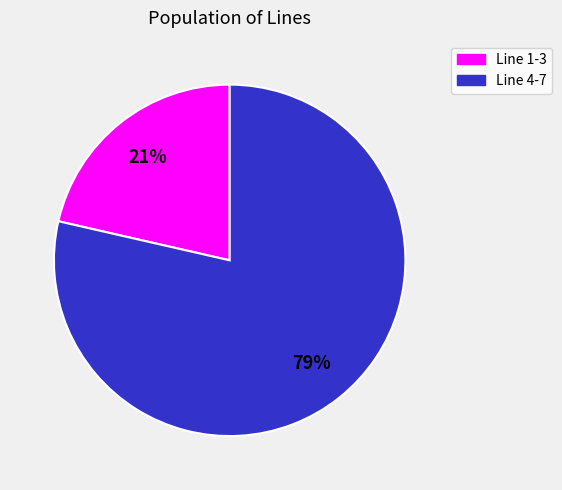

To the nearest percent, what is the average slice percentage?

50%